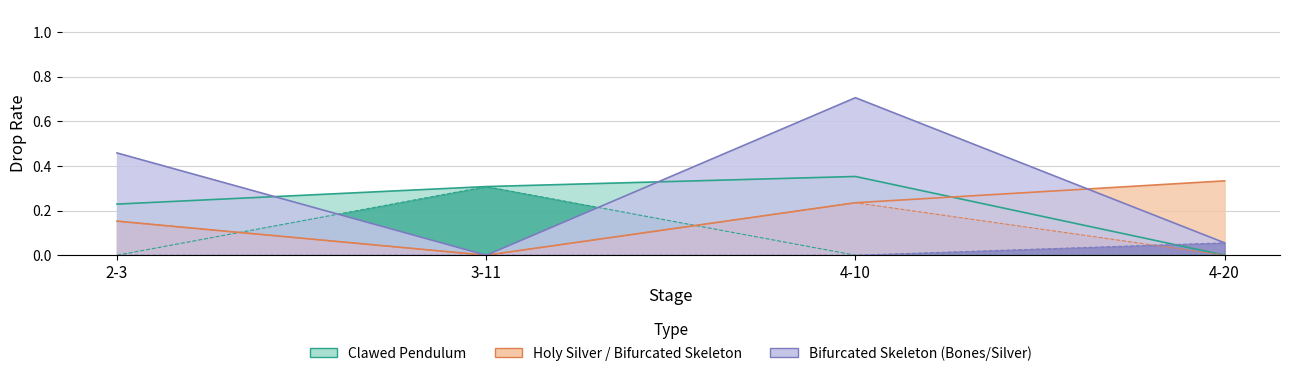

How many data points does each series have?

4